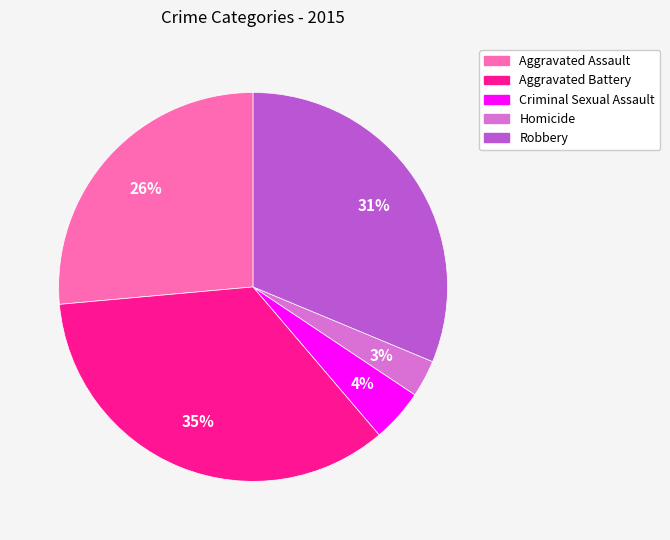

What percentage is the Homicide slice, to the nearest percent?

3%